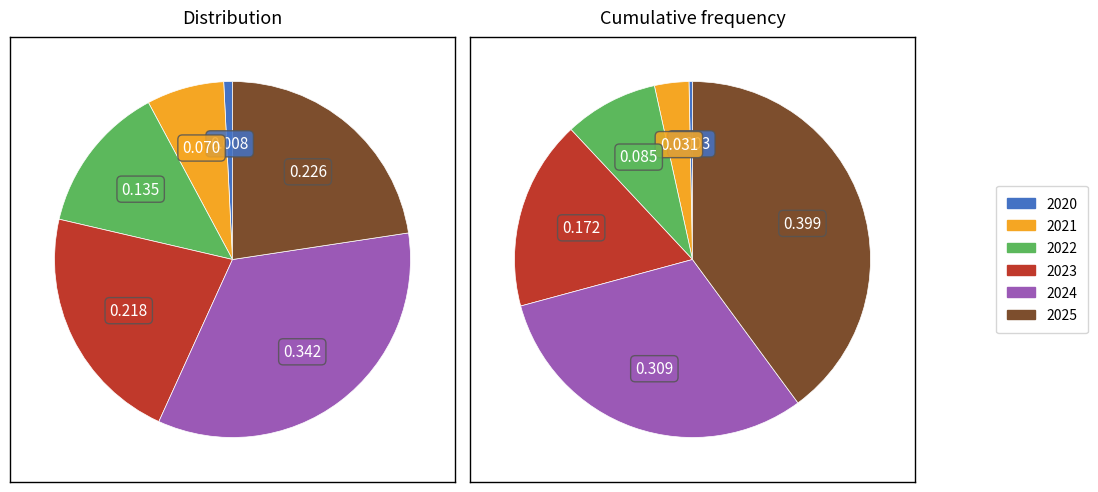

Count the number of slices in the pie.

6